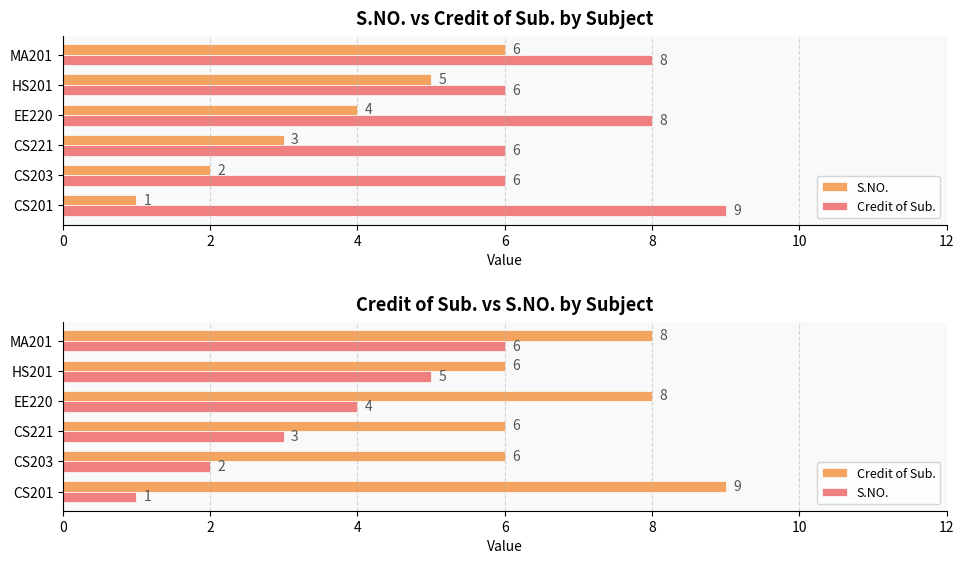

What is the minimum value shown in the chart?

1